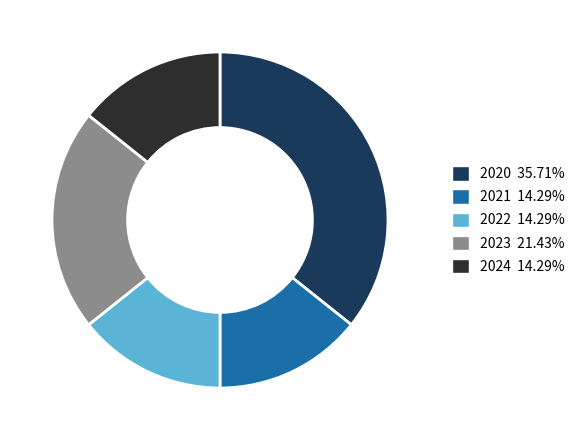

Do 2023 and 2021 together represent more than half of the pie?

No